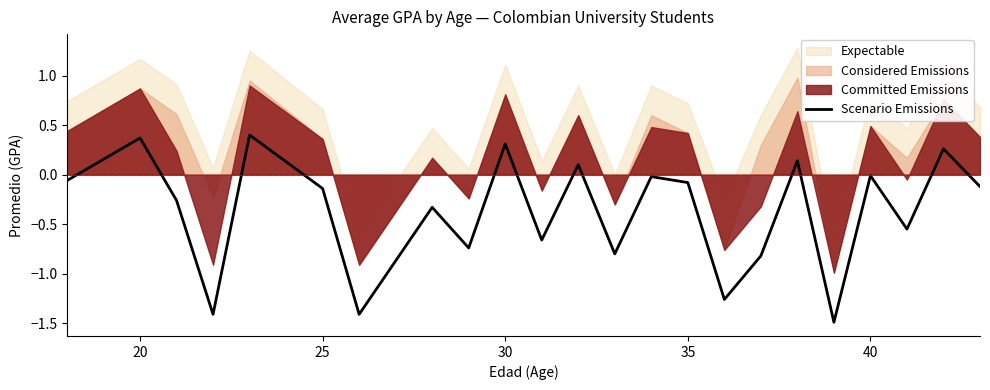

Does the chart have visible grid lines?

No